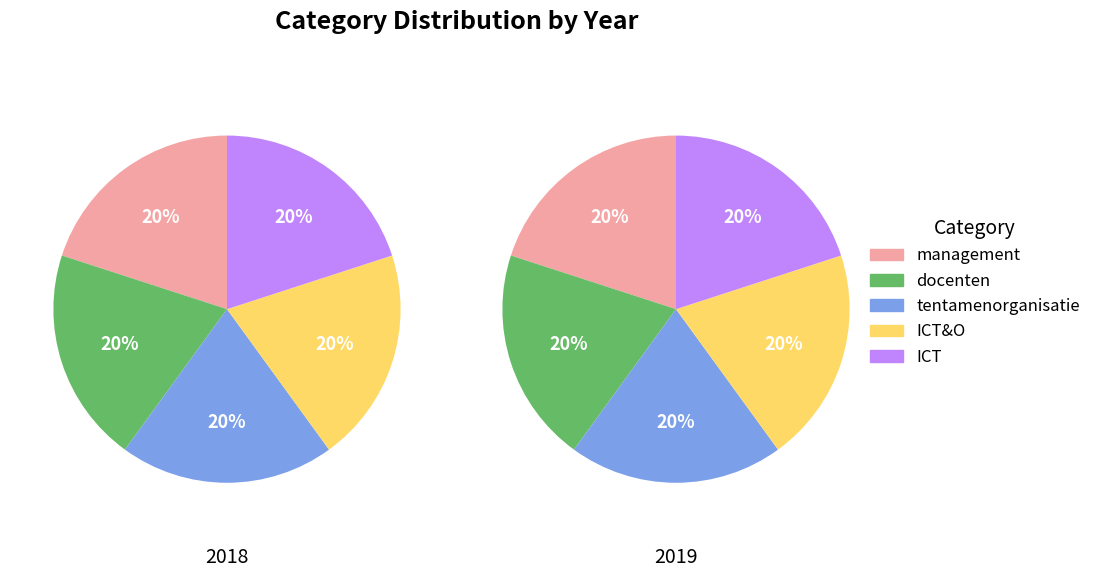

How many slices are in this pie chart?

5